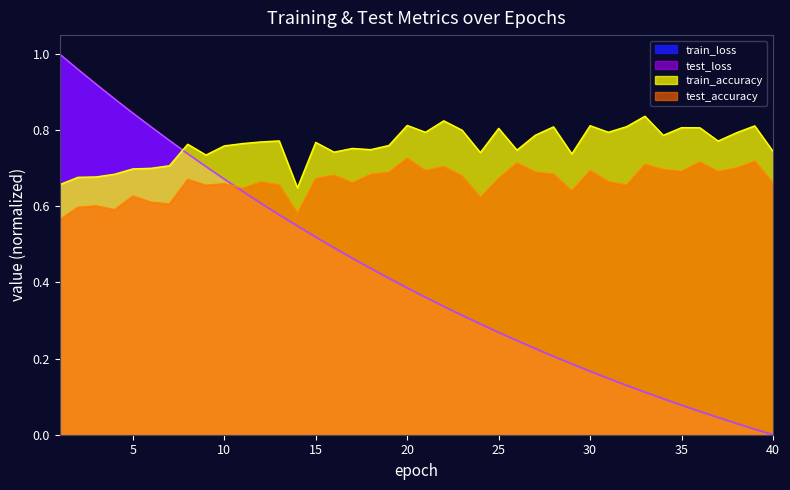

What is the difference between the second highest and second lowest values in the train_loss series?

0.9